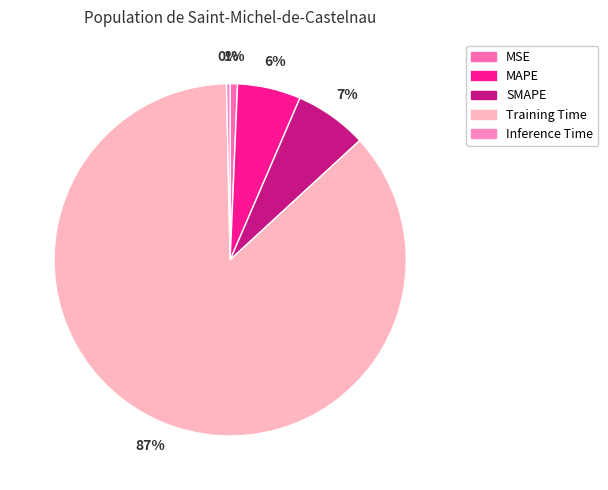

How many segments does this pie chart have?

5